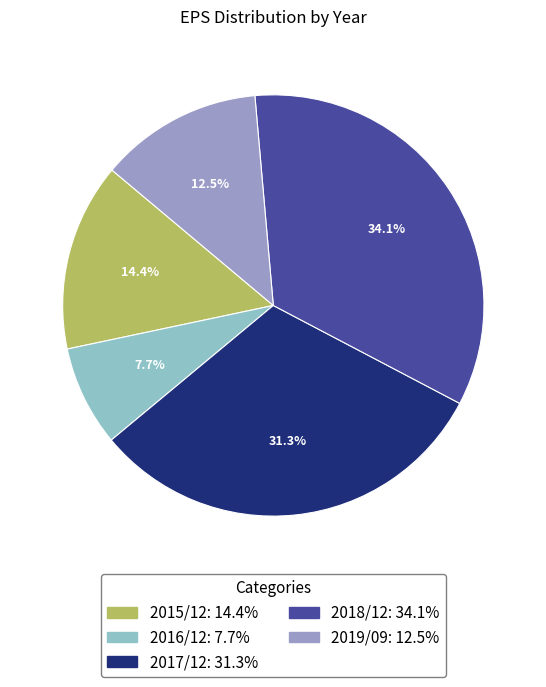

How many segments does this pie chart have?

5